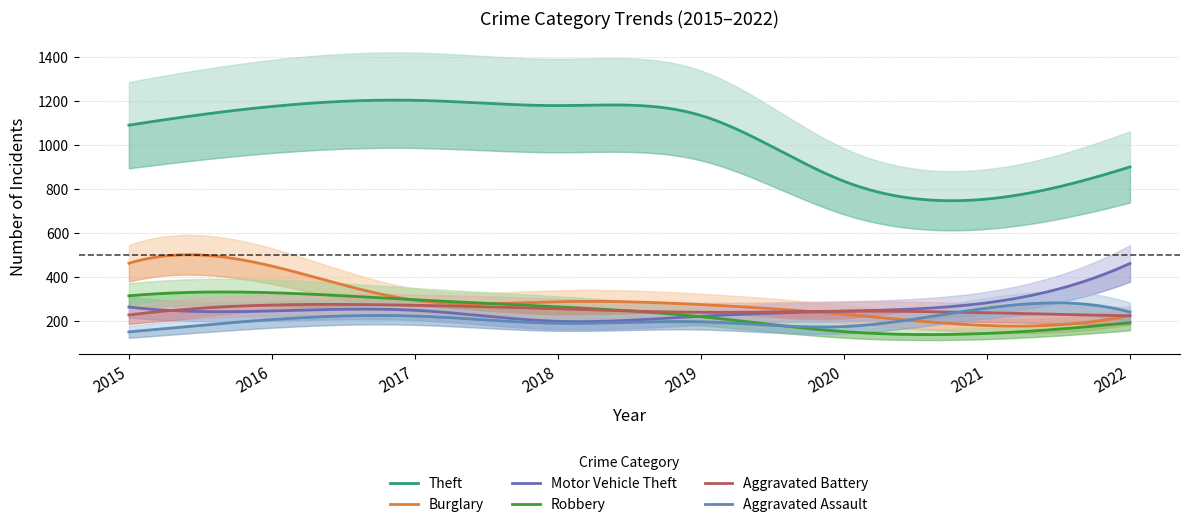

Reading left to right, list all the values displayed in this chart.

Theft: 2015=1091	2016=1176	2017=1204	2018=1180	2019=1135	2020=836	2021=755	2022=901
Burglary: 2015=463	2016=450	2017=295	2018=288	2019=275	2020=231	2021=180	2022=225
Motor Vehicle Theft: 2015=264	2016=246	2017=249	2018=199	2019=222	2020=245	2021=283	2022=462
Robbery: 2015=315	2016=329	2017=297	2018=265	2019=220	2020=152	2021=144	2022=193
Aggravated Battery: 2015=228	2016=273	2017=272	2018=256	2019=240	2020=245	2021=238	2022=224
Aggravated Assault: 2015=151	2016=207	2017=223	2018=190	2019=197	2020=175	2021=259	2022=241